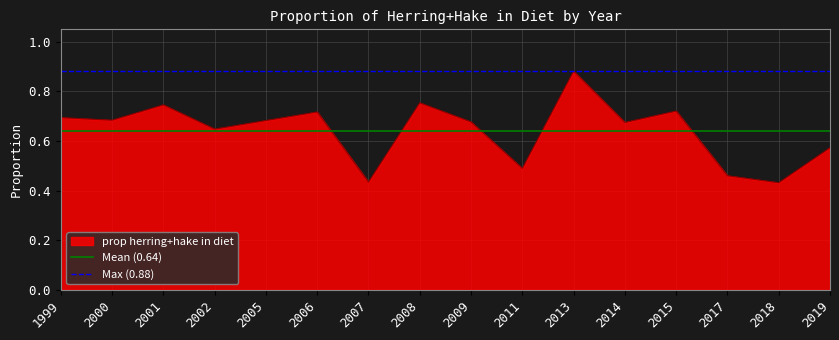

Which category has the highest value in the prop herring+hake in diet series?

2013